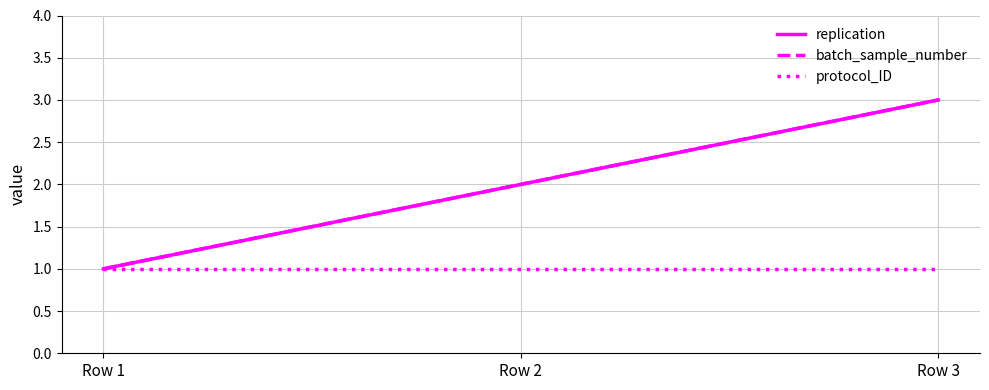

Reading left to right, what are all the values shown in this chart?

replication: 1	2	3
batch_sample_number: 1	2	3
protocol_ID: 1	1	1